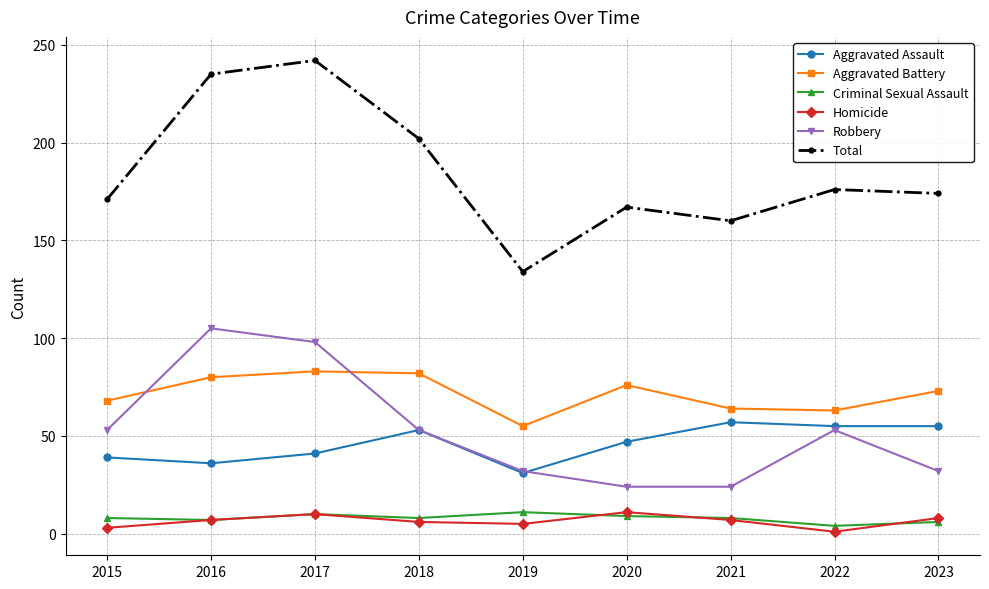

What is the value of the Robbery point at the 5th from the left?

32